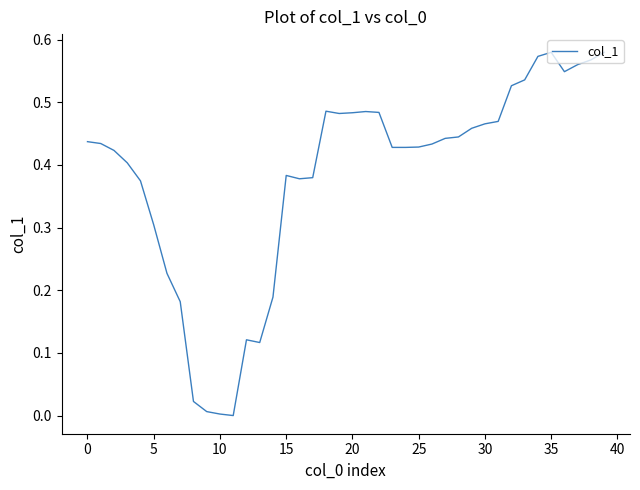

True or false: there are more than 0 points higher than both neighbors.

True